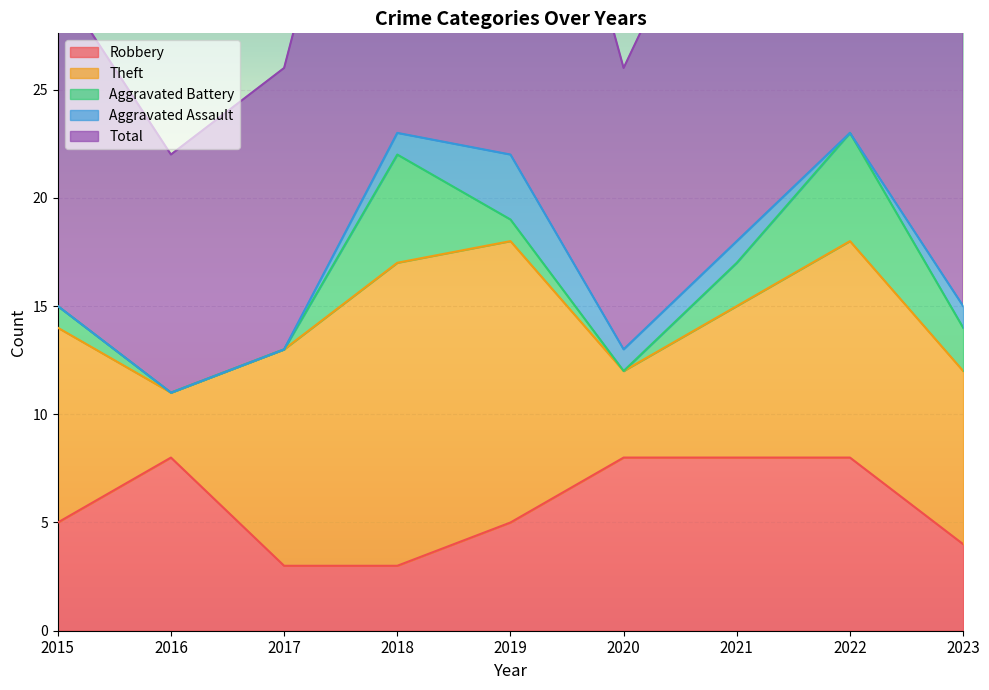

What is the value of the Robbery point at the 1st from the left?

5